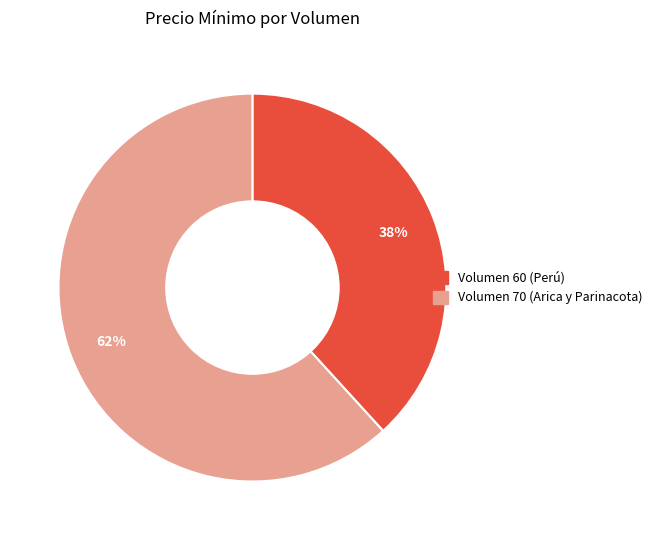

Approximately how many times larger is the value at Volumen 60 (Perú) compared to Volumen 70 (Arica y Parinacota)?

0.6